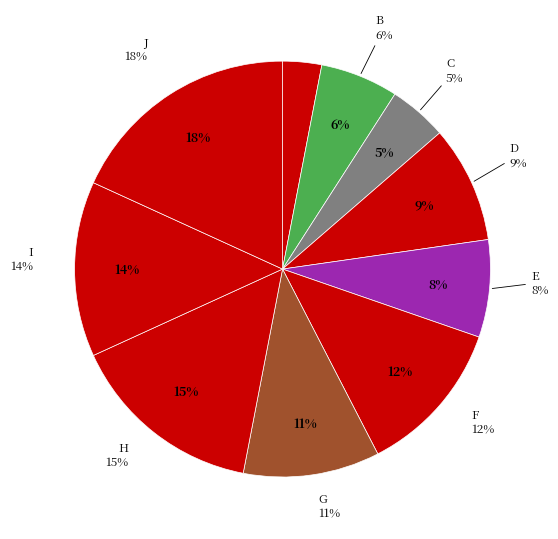

What is the change in value from A to D?

+200